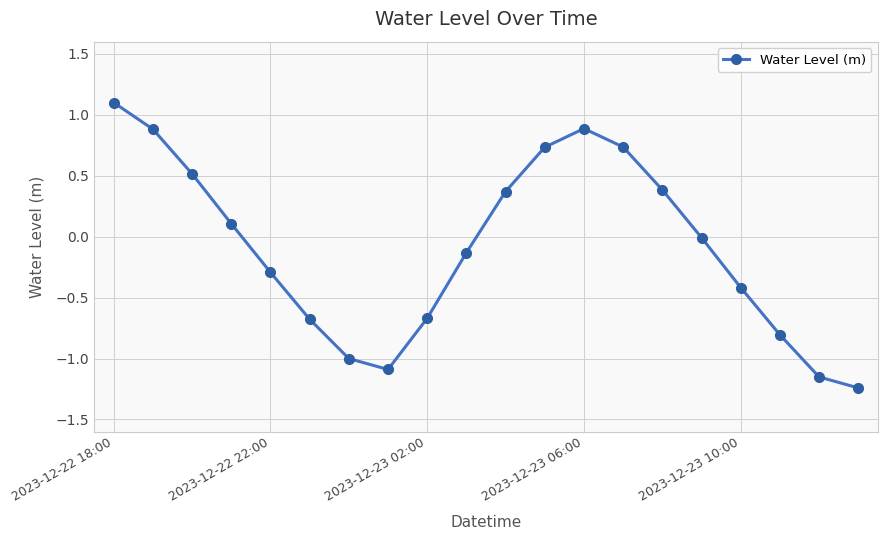

What is the value of the 3rd point from the left?

0.5